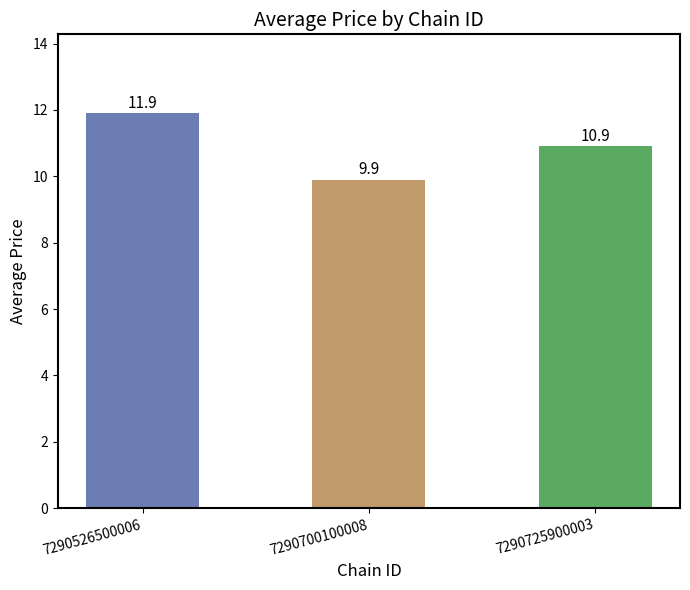

What value does the data have at 7290700100008?

9.9